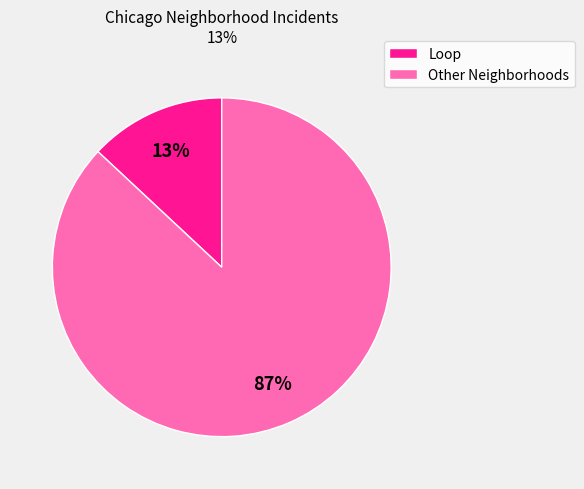

To the nearest percent, what is the average slice percentage?

50%